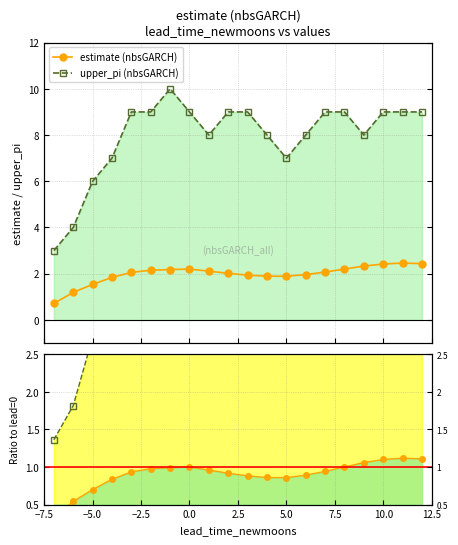

What is the difference between the highest and lowest values at −7.5?

2.7